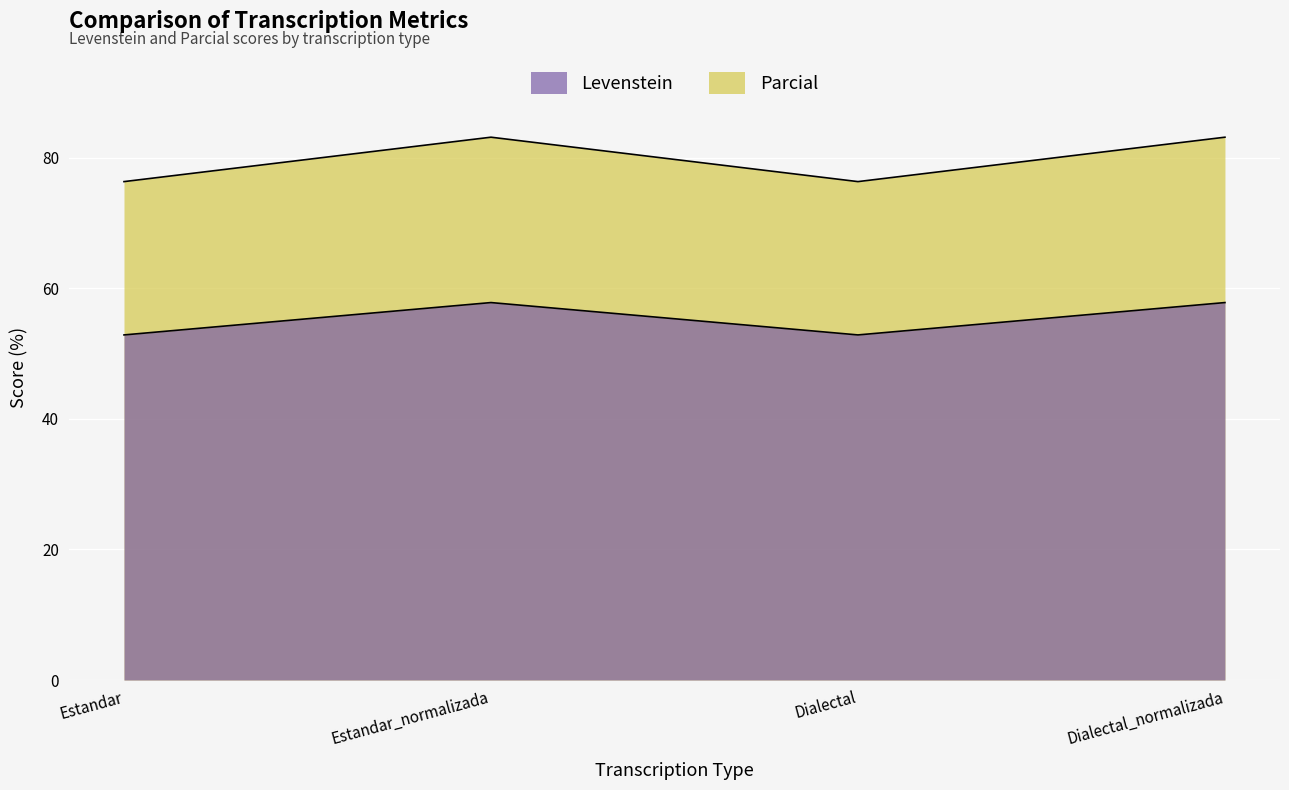

Which series has the largest total across all categories?

Levenstein